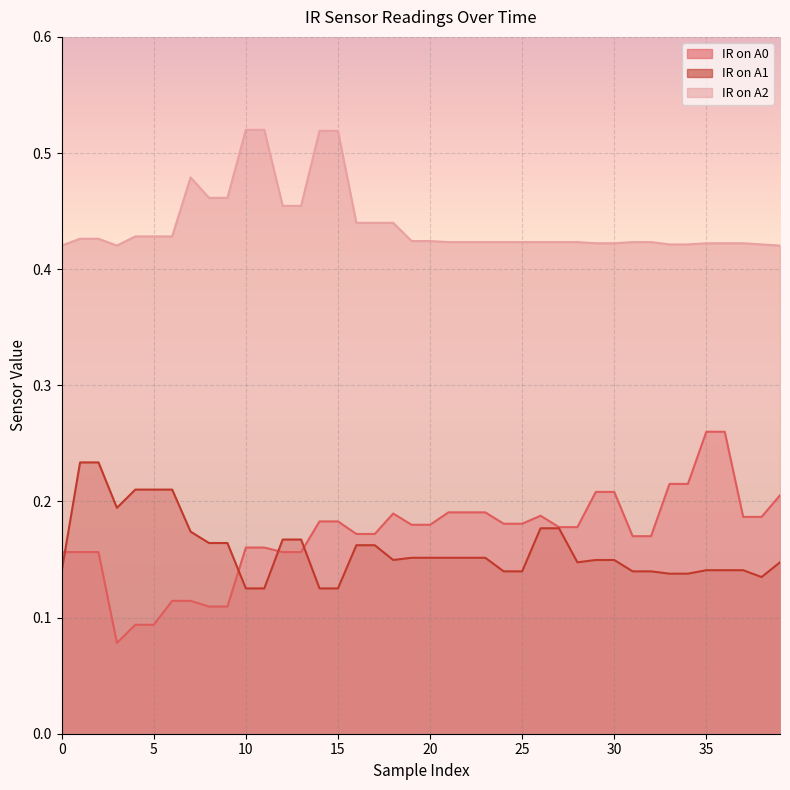

What are all the series names shown in the legend?

IR on A0, IR on A1, IR on A2